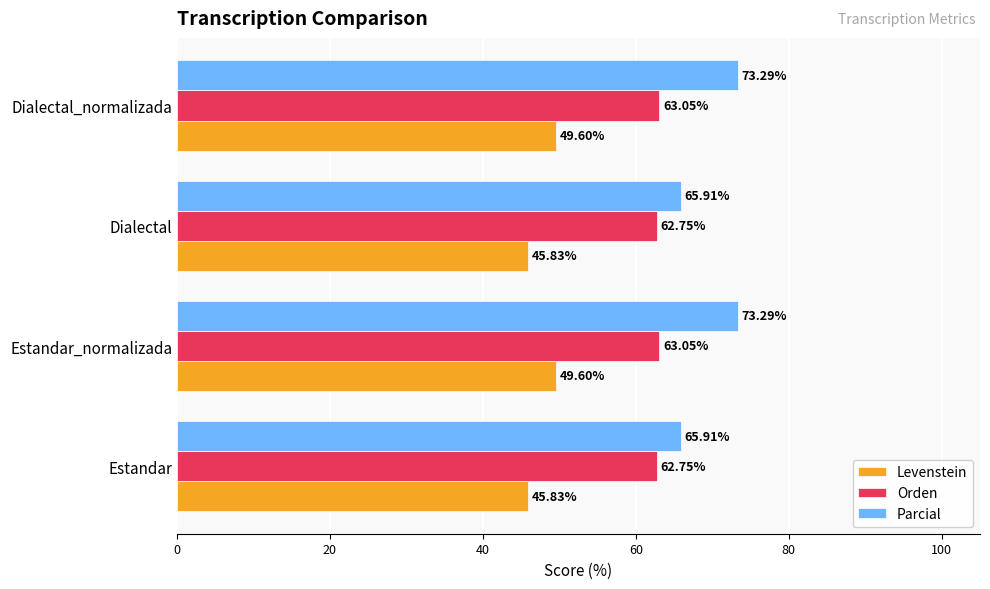

Rank the series by their maximum value, from lowest to highest.

Levenstein, Orden, Parcial